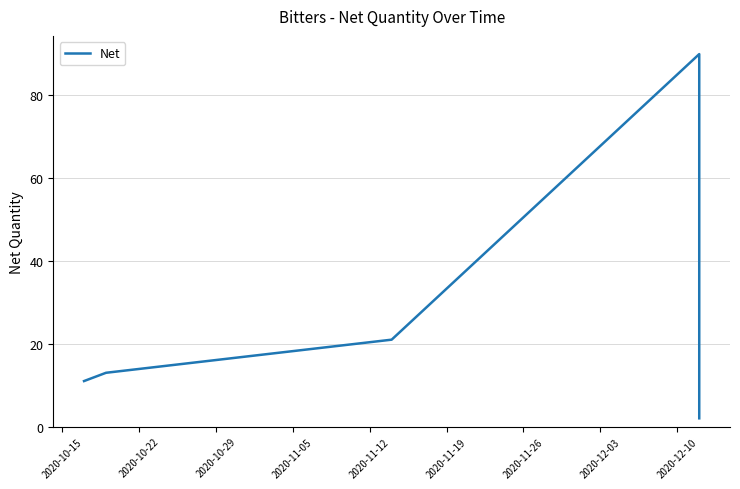

Reading right to left, what are all the values shown in this chart?

2	90	21	13	11